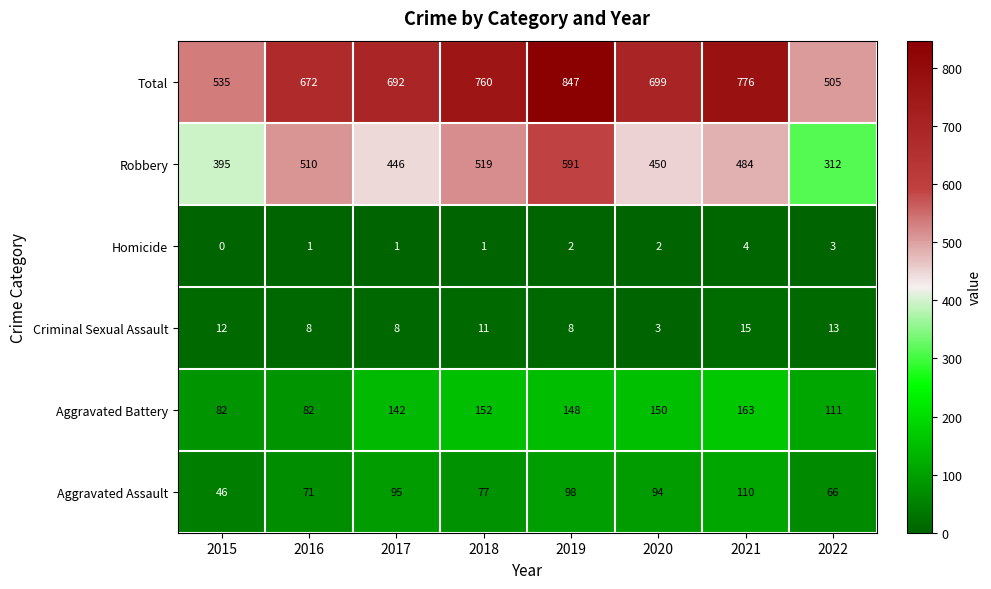

Which series has the largest range (max minus min)?

Total